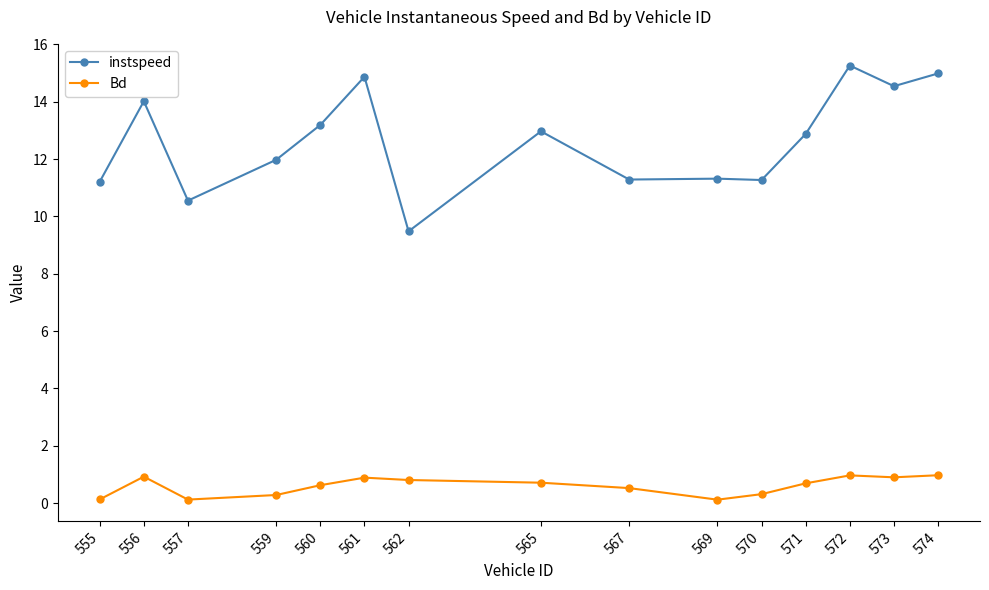

What is the value of the instspeed point at the 15th from the left?

15.0